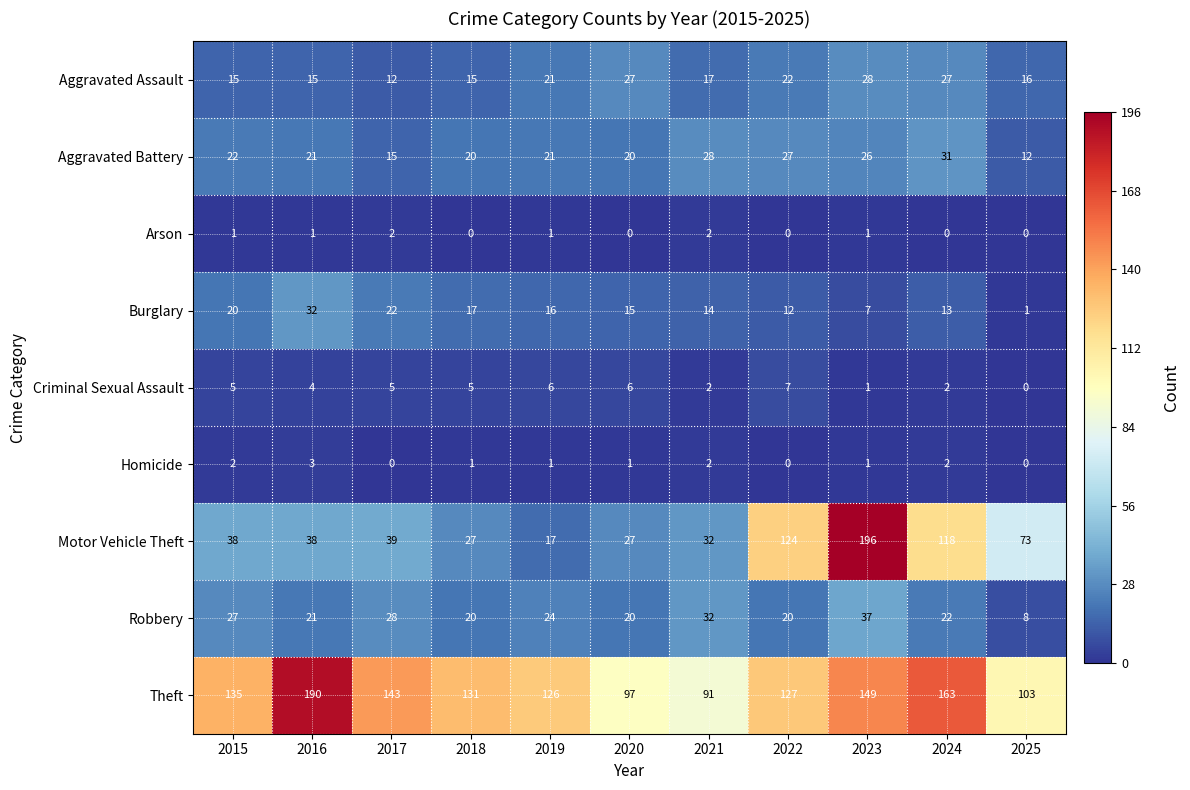

Between 2016 and 2024, which series saw the biggest shift?

Motor Vehicle Theft